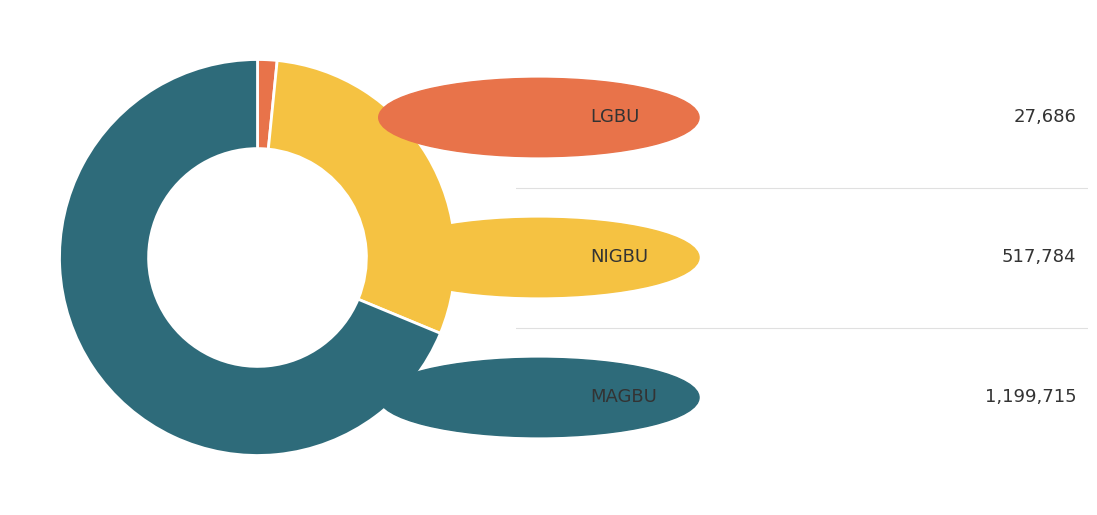

Is there any slice that represents more than half of the pie?

Yes